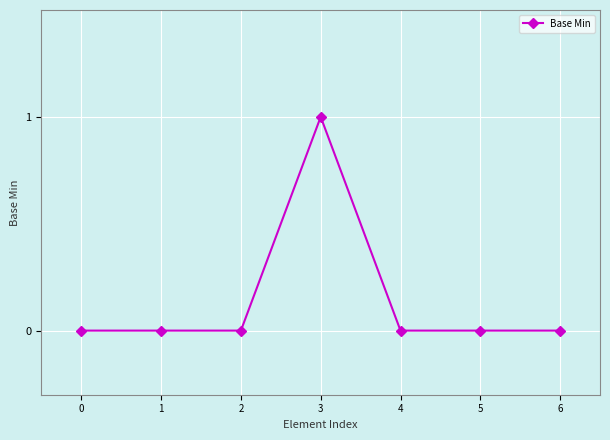

Is it true that the value at 6 is 1?

False